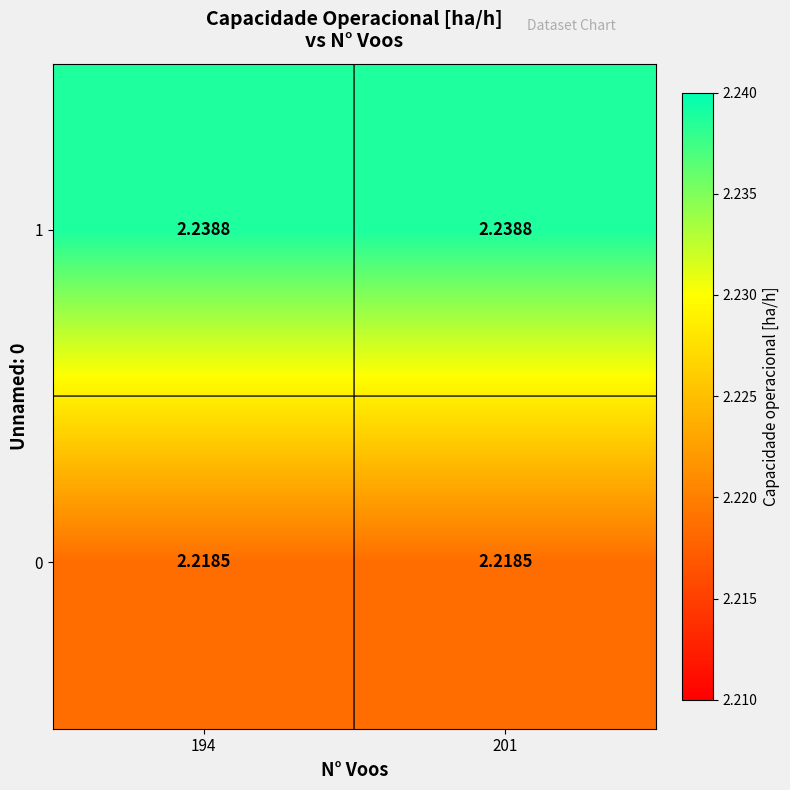

Is the value of 0 at 201 greater than the value of 1 at 194?

No